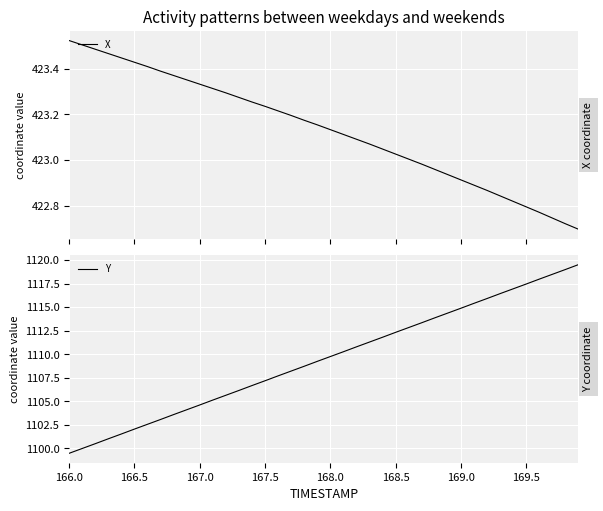

True or false: Y and X cross at least once.

False